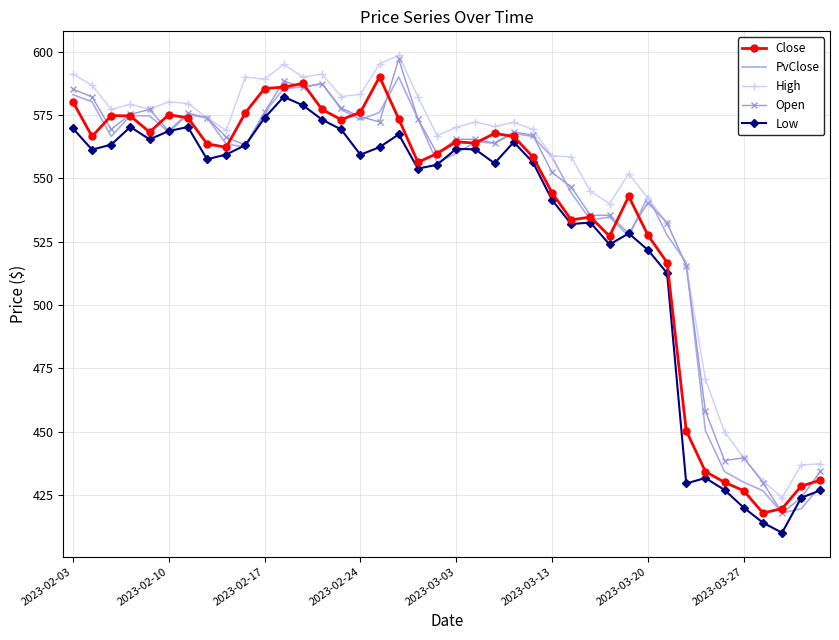

How many series are shown in this chart?

5